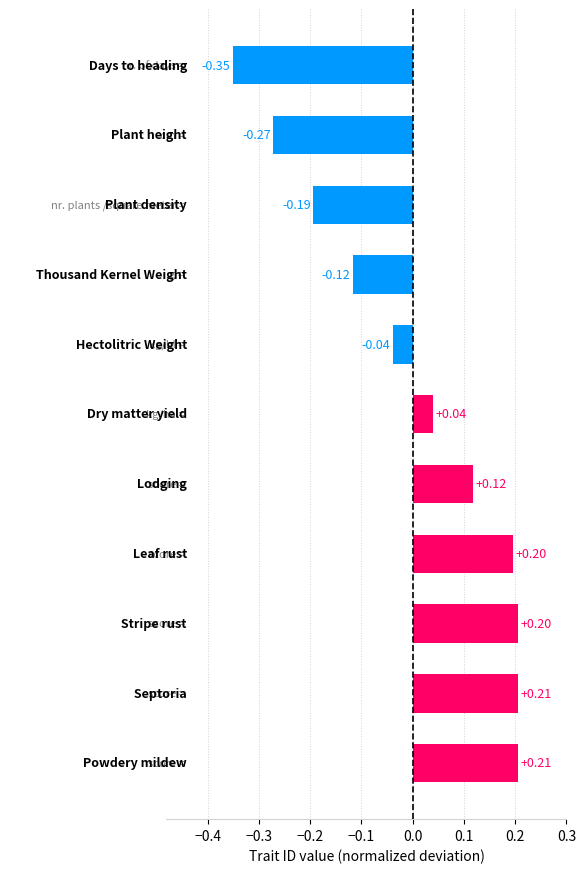

What is the difference between the maximum and minimum values?

0.6